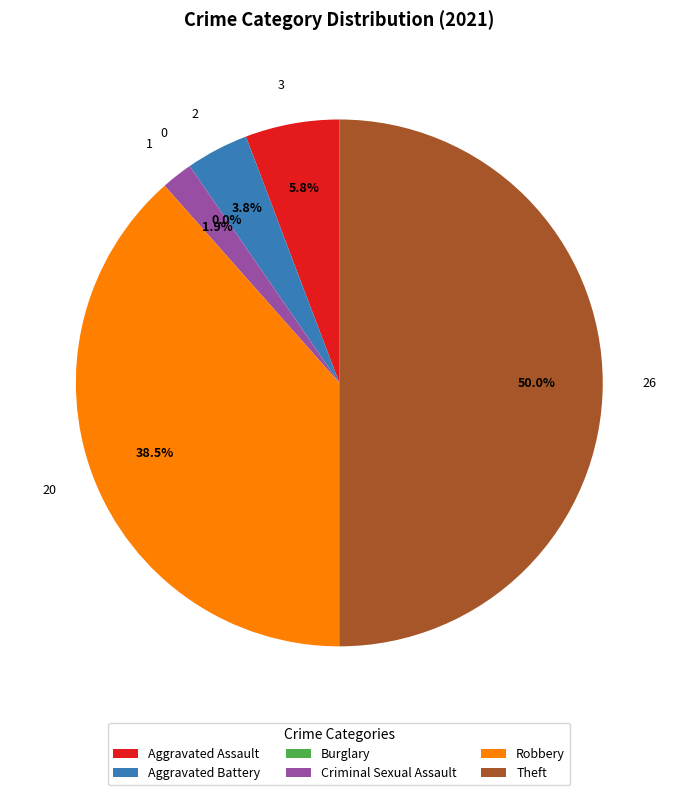

Rank the categories by value from lowest to highest.

Burglary, Criminal Sexual Assault, Aggravated Battery, Aggravated Assault, Robbery, Theft